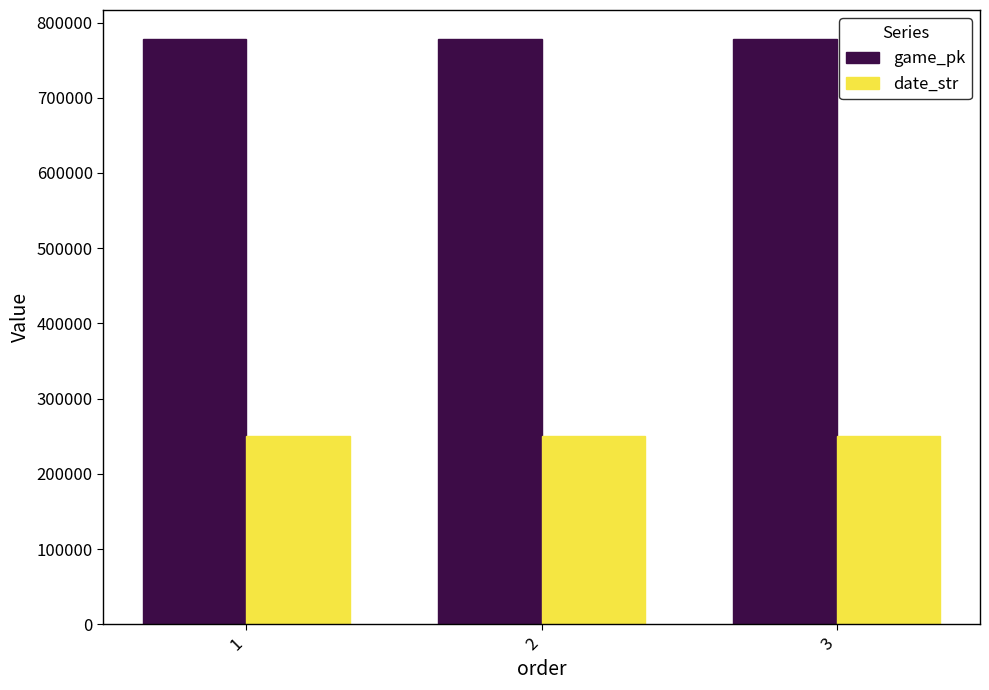

Is the value of game_pk at 3 greater than the value of date_str at 1?

Yes